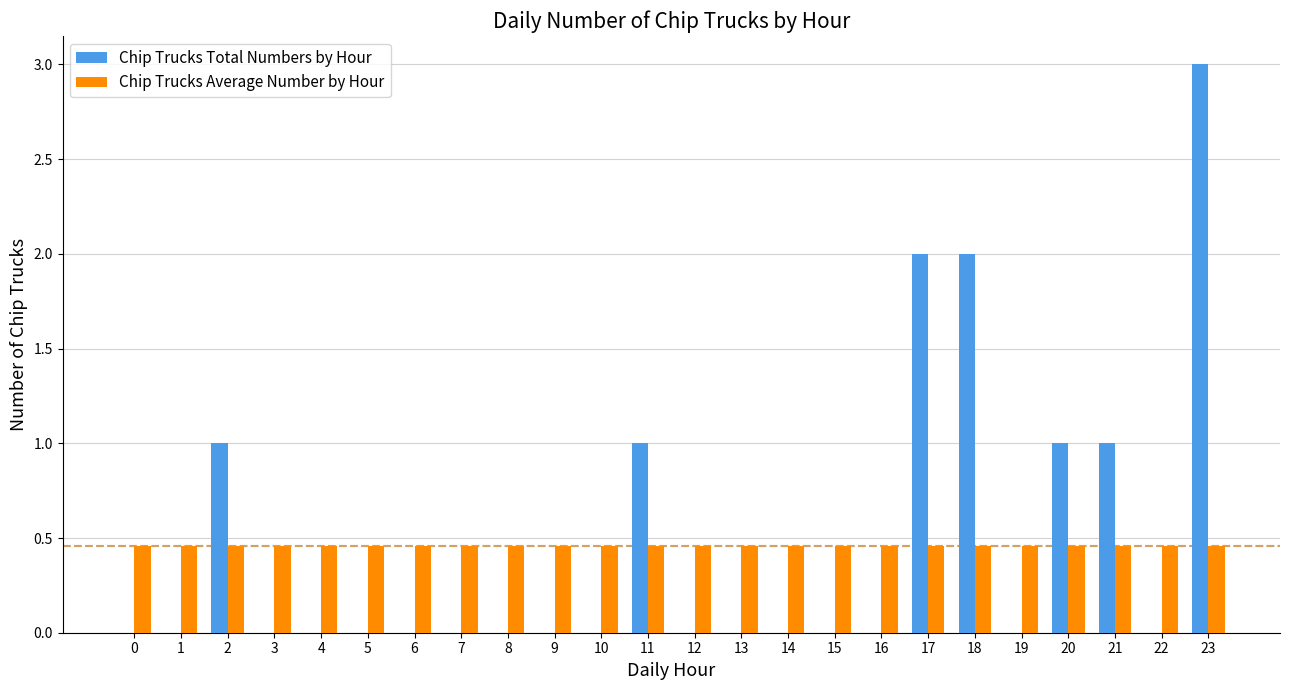

What is the maximum value shown in the chart?

3.0